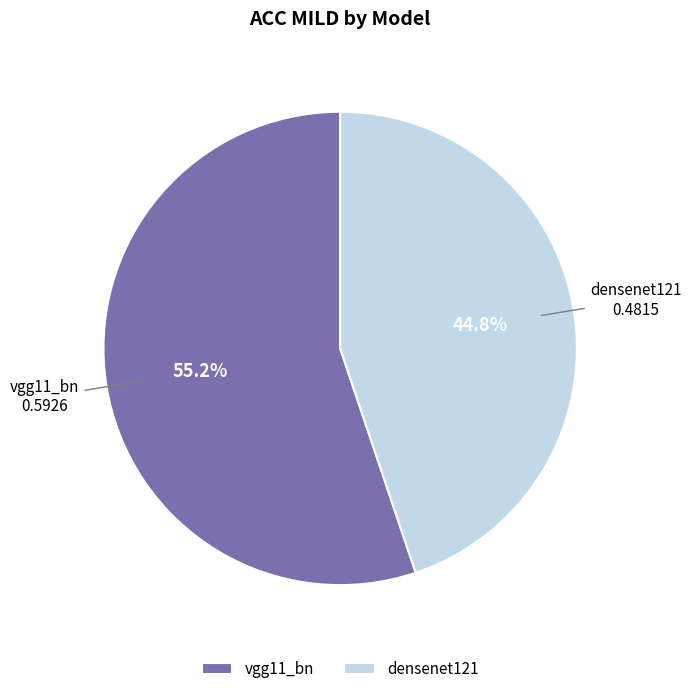

Rank the categories by value from highest to lowest.

vgg11_bn, densenet121